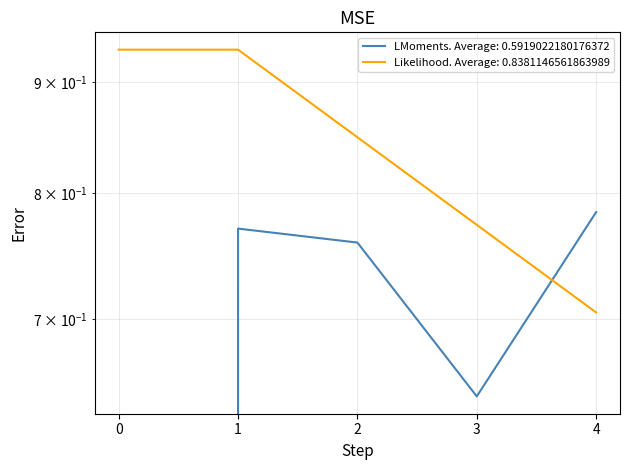

Is this an area chart (filled region under the line)?

No